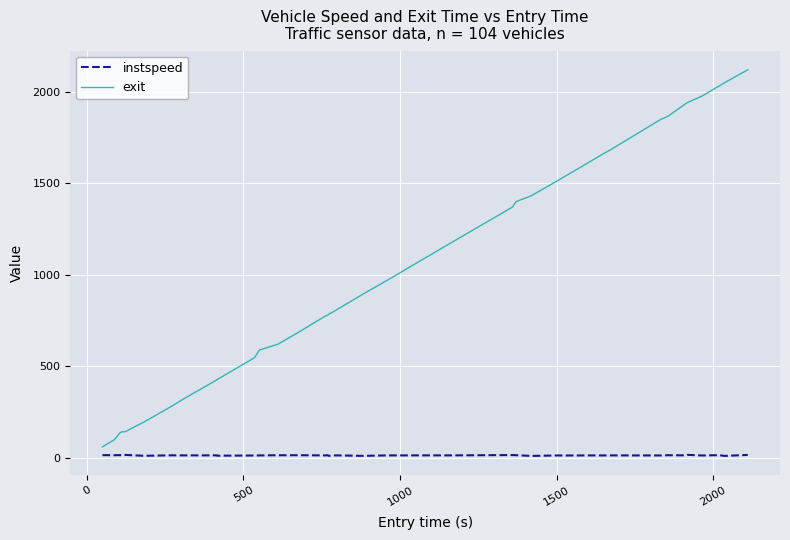

True or false: instspeed and exit intersect in this chart.

False